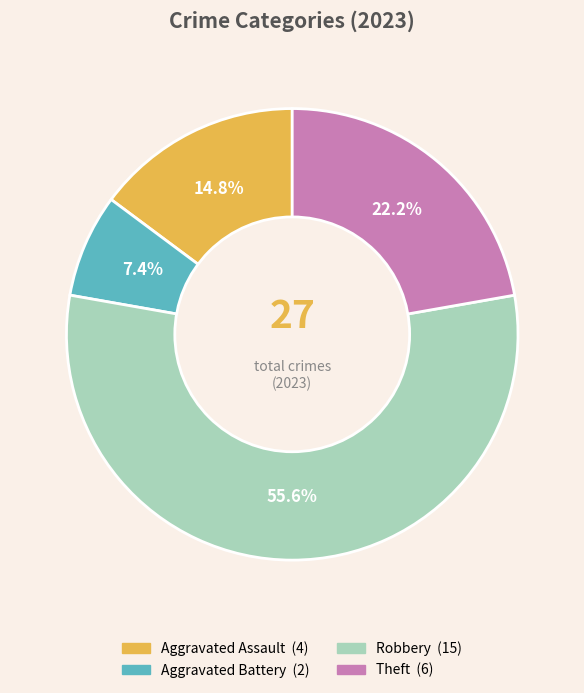

Is there a majority slice in this chart?

Yes